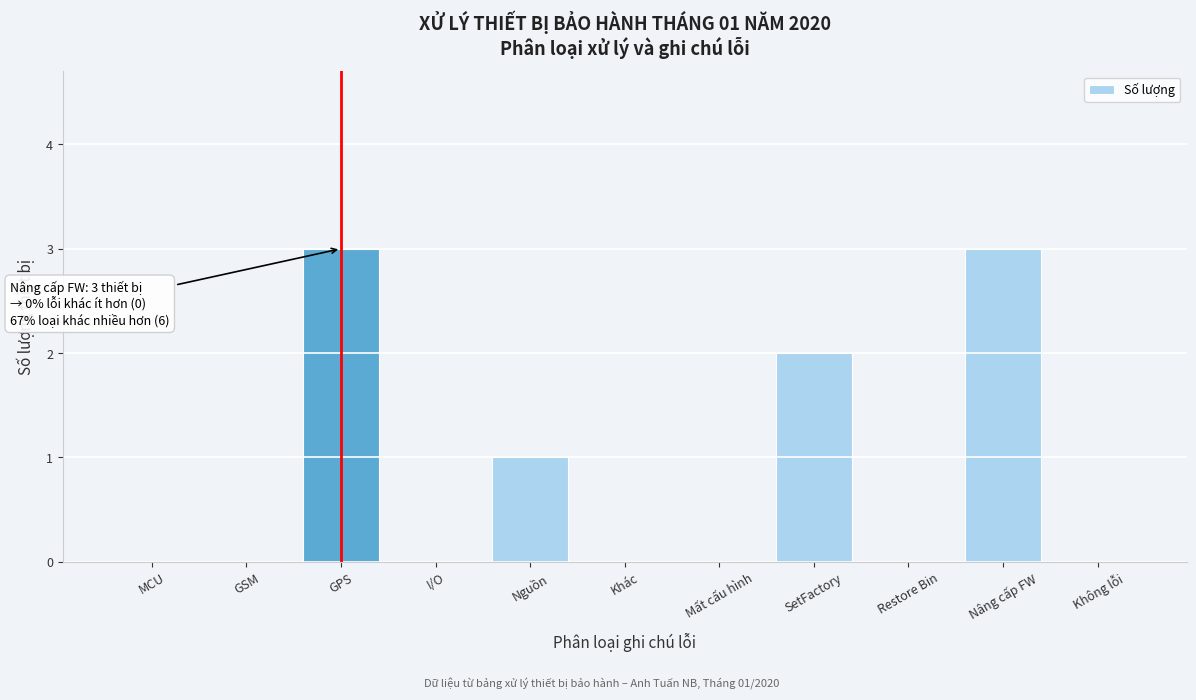

Reading left to right, extract all data points from this chart.

MCU=0	GSM=0	GPS=3	I/O=0	Nguồn=1	Khác=0	Mất cấu hình=0	SetFactory=2	Restore Bin=0	Nâng cấp FW=3	Không lỗi=0